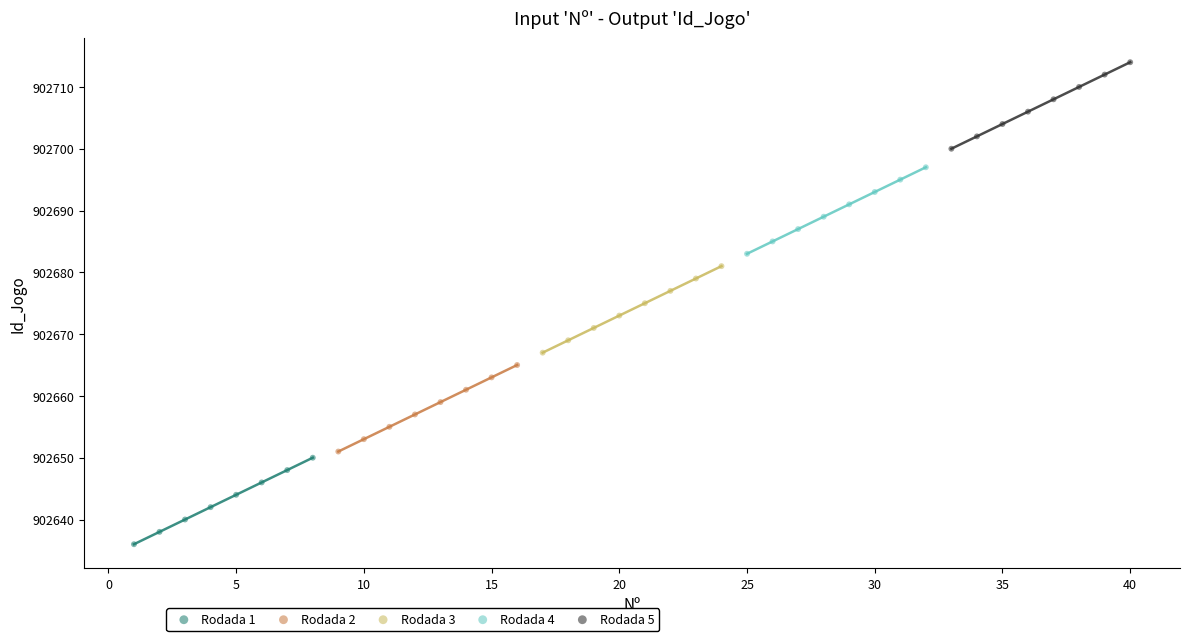

Which series contains the lowest Y value?

Rodada 1